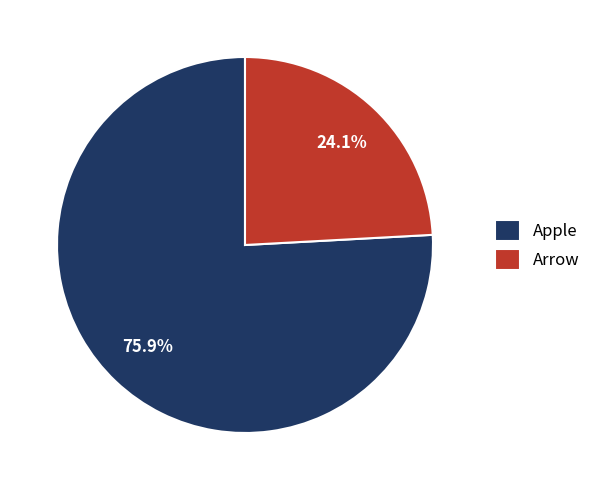

What portion of the pie excludes Apple?

24.1%